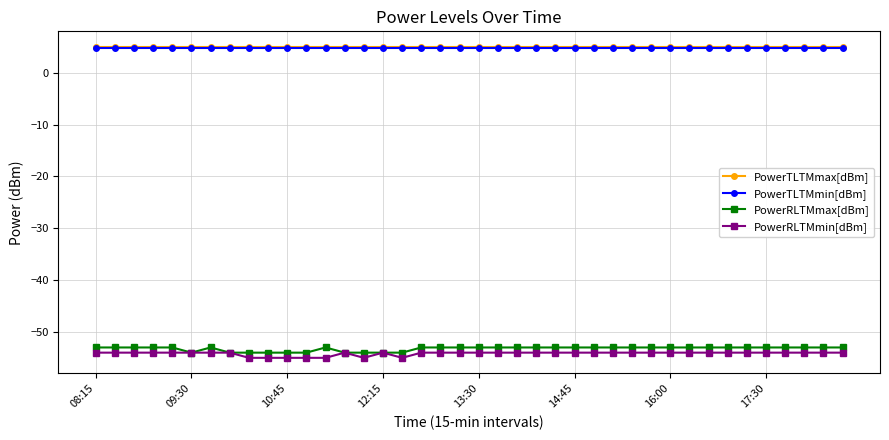

What is the value of the PowerTLTMmax[dBm] point at the 39th from the left?

5.0